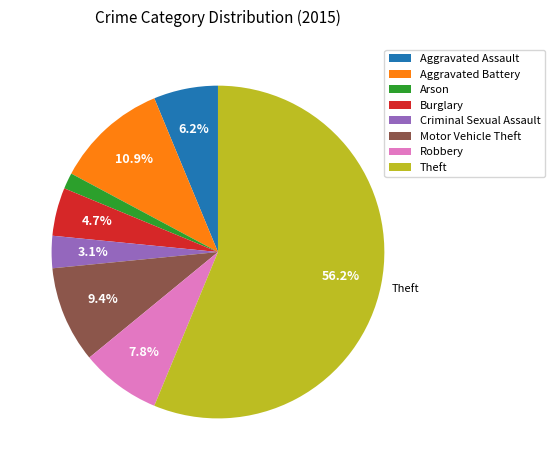

Count the number of slices in the pie.

8